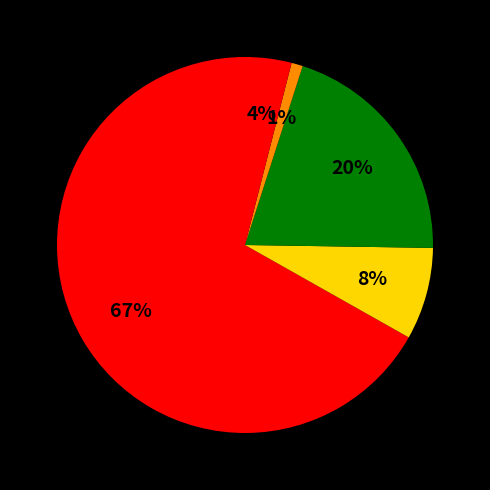

How many segments does this pie chart have?

5